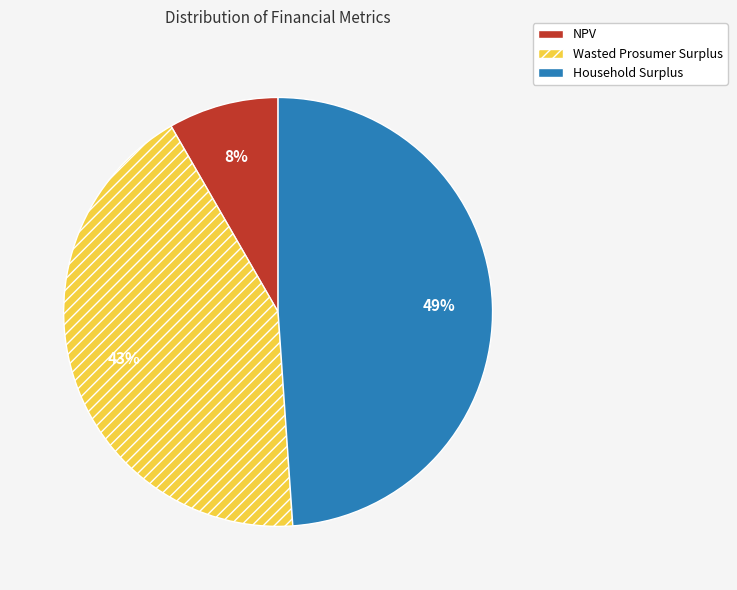

Rank the categories by value from highest to lowest.

Household Surplus, Wasted Prosumer Surplus, NPV